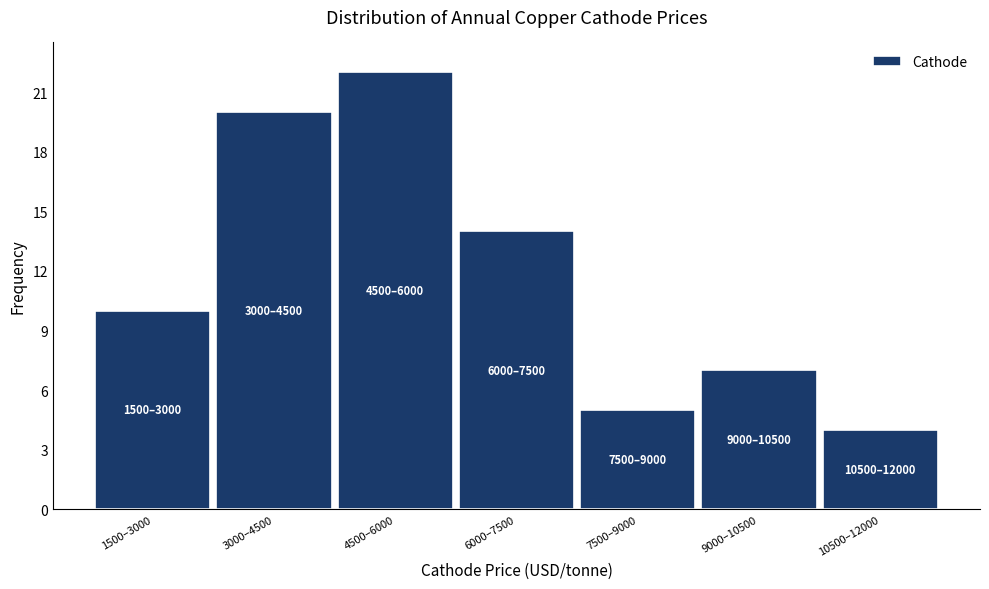

Reading left to right, list all the values displayed in this chart.

10	20	22	14	5	7	4